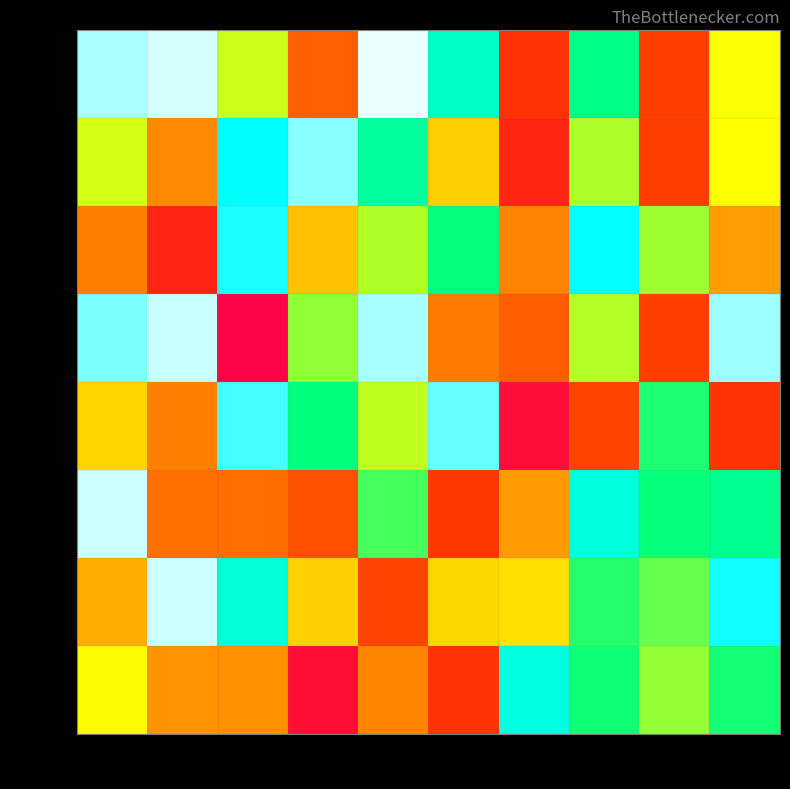

Reading left to right, list all the values displayed in this chart.

Row 0: Col 0=944896	Col 1=972640	Col 2=533999	Col 3=264710	Col 4=985271	Col 5=758491	Col 6=159022	Col 7=675556	Col 8=194351	Col 9=502685
Row 1: Col 0=528452	Col 1=347179	Col 2=829566	Col 3=920643	Col 4=704998	Col 5=438555	Col 6=130554	Col 7=554007	Col 8=189560	Col 9=498208
Row 2: Col 0=332765	Col 1=117389	Col 2=849195	Col 3=419281	Col 4=551113	Col 5=664017	Col 6=339268	Col 7=830550	Col 8=563703	Col 9=373066
Row 3: Col 0=913875	Col 1=964402	Col 2=11360	Col 3=572141	Col 4=942542	Col 5=323640	Col 6=259444	Col 7=549110	Col 8=194638	Col 9=935073
Row 4: Col 0=443597	Col 1=333038	Col 2=876074	Col 3=665234	Col 4=541128	Col 5=899351	Col 6=42082	Col 7=202557	Col 8=646553	Col 9=165897
Row 5: Col 0=966474	Col 1=298349	Col 2=291032	Col 3=234170	Col 4=620994	Col 5=177089	Col 6=370362	Col 7=787363	Col 8=661453	Col 9=689031
Row 6: Col 0=394305	Col 1=965171	Col 2=779557	Col 3=440572	Col 4=202430	Col 5=447971	Col 6=461380	Col 7=640917	Col 8=597713	Col 9=844096
Row 7: Col 0=495936	Col 1=360762	Col 2=355811	Col 3=49382	Col 4=340918	Col 5=164120	Col 6=790295	Col 7=657302	Col 8=568962	Col 9=654163